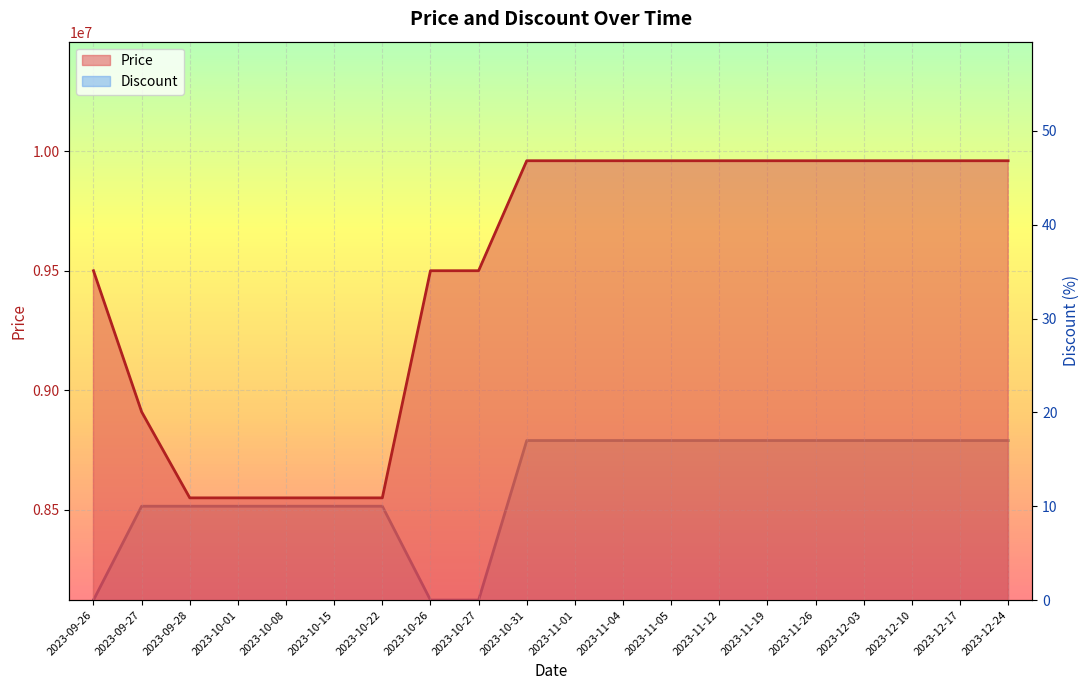

What is the difference between the Price values at 2023-10-01 and 2023-09-27?

360000